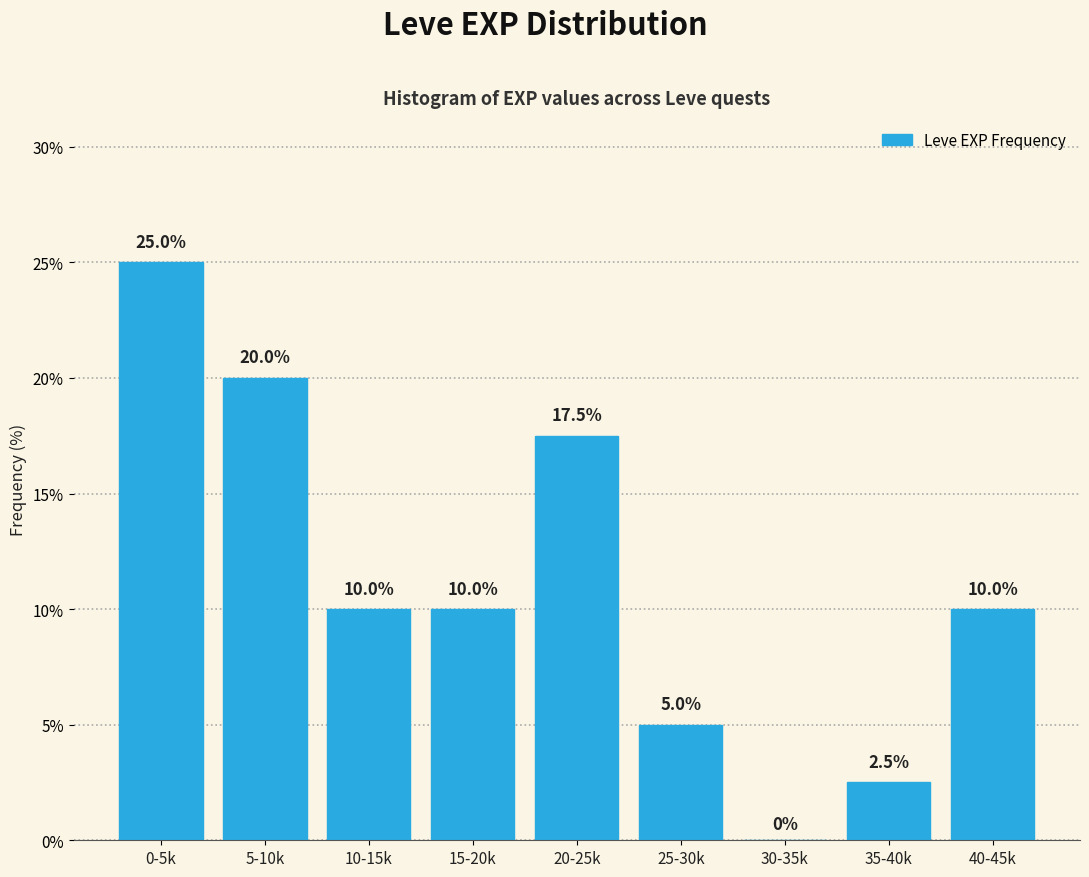

What is the sum of the values at 10-15k and 0-5k?

35.0